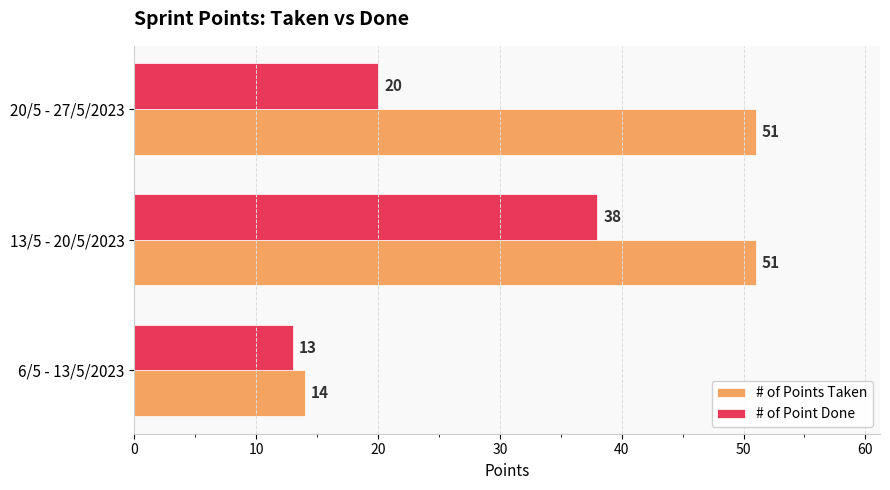

What are all the series names shown in the legend?

# of Points Taken, # of Point Done